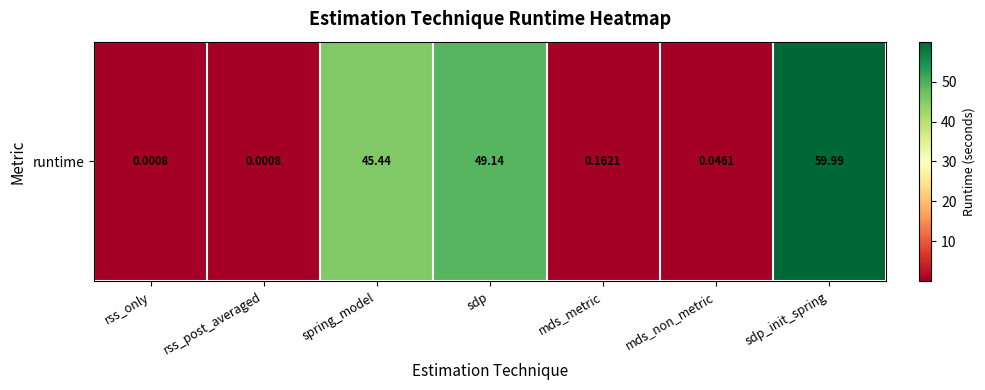

List the labels in order of value, largest first.

sdp_init_spring, sdp, spring_model, mds_metric, mds_non_metric, rss_only, rss_post_averaged